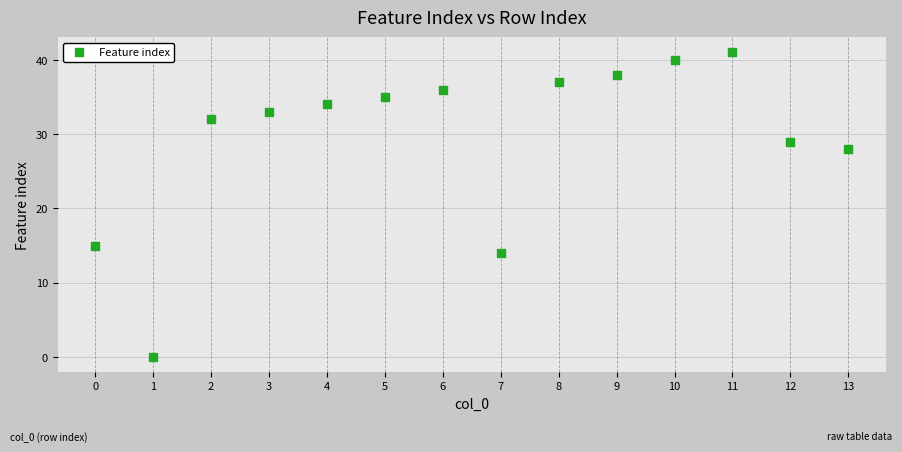

What Y value in the scatter plot is closest to 20?

15